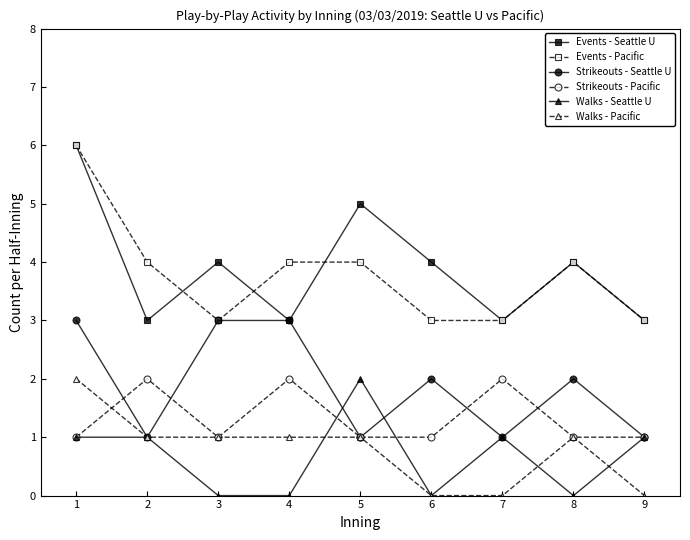

Which series changed the most between 5 and 8?

Walks - Seattle U